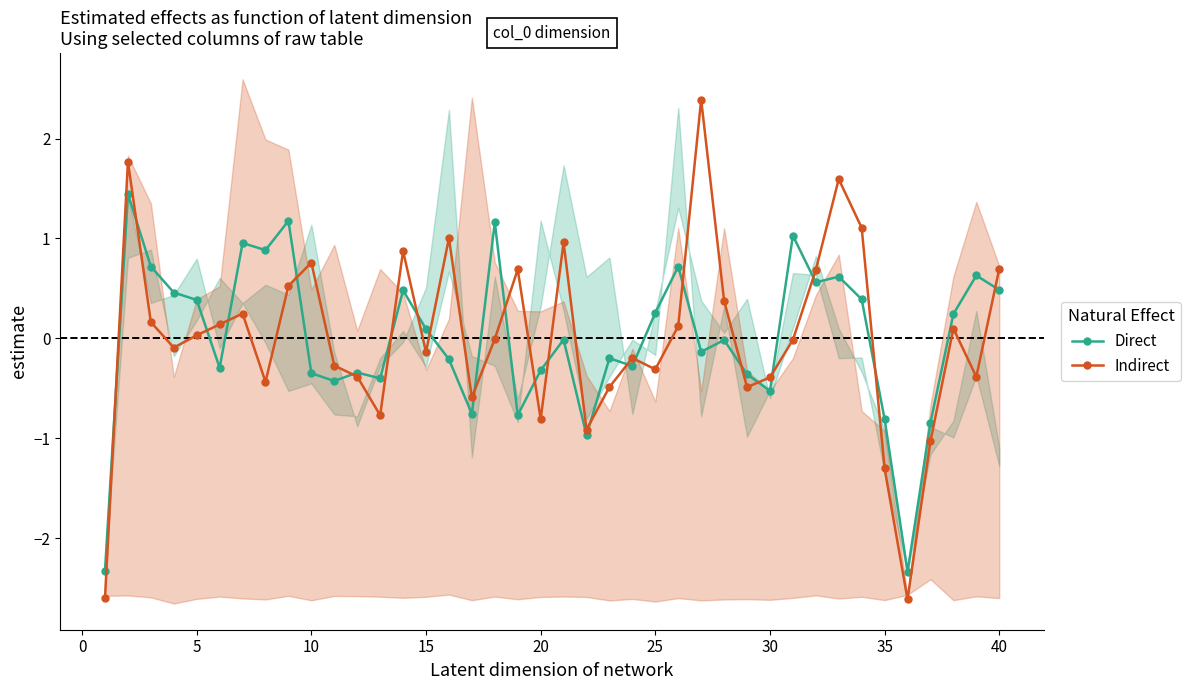

True or false: Direct has more than 1 points higher than both neighbors.

True